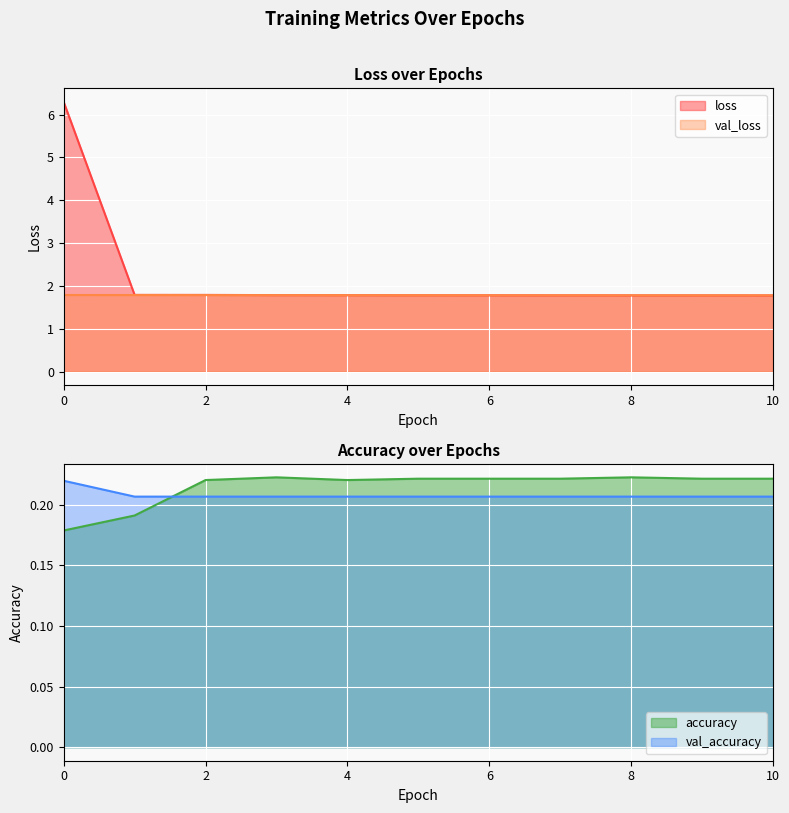

Where is loss nearest to the value 4?

1